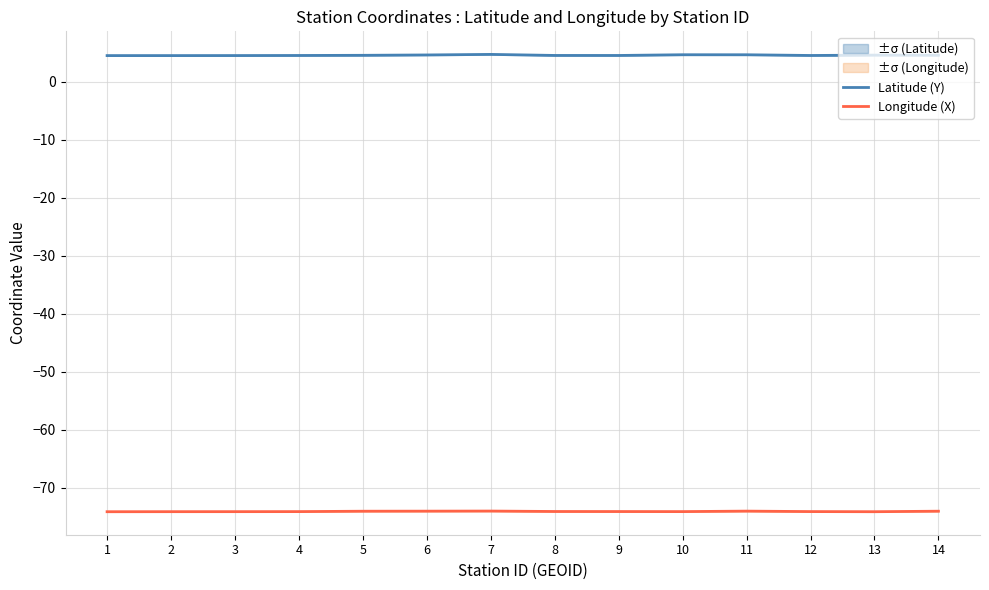

How many lines are shown in the chart?

2